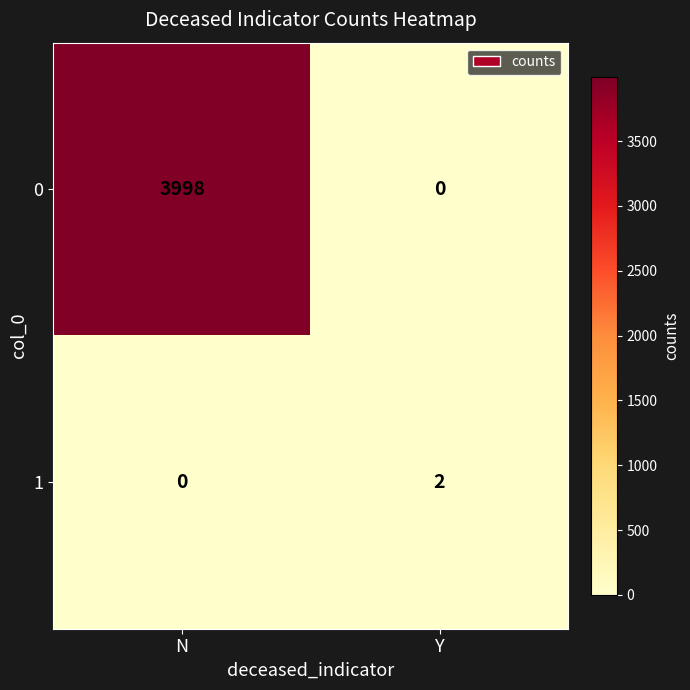

At which category is the sum across all series the highest?

N